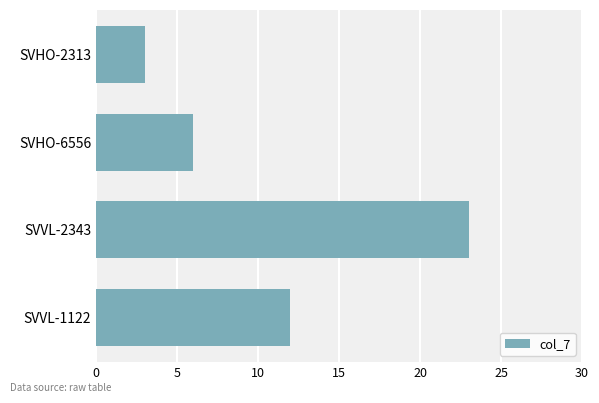

The chart shows a value of 5 at SVVL-1122. True or false?

False